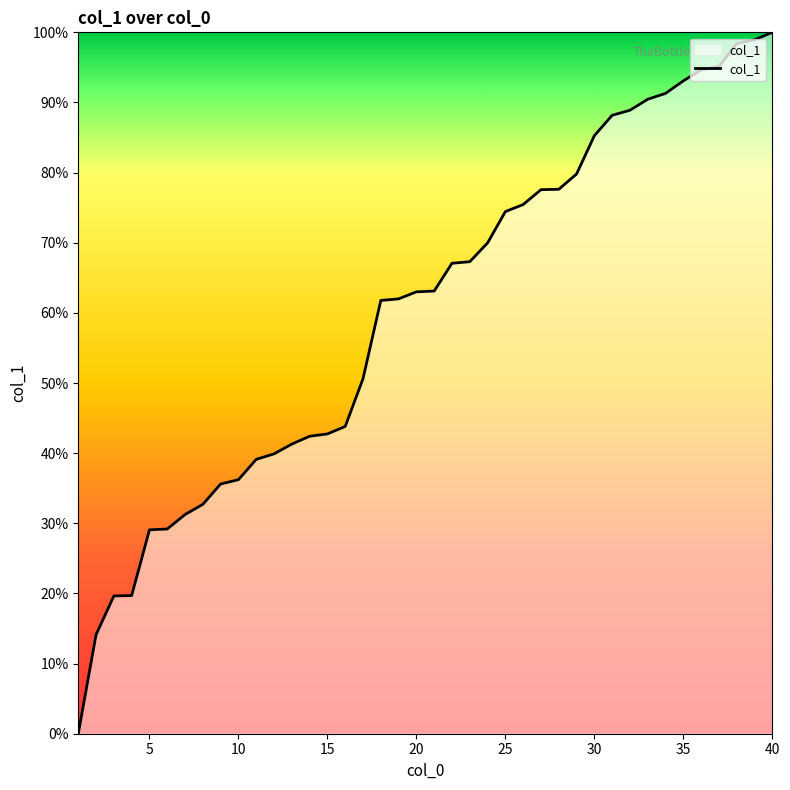

How many lines are shown in the chart?

1